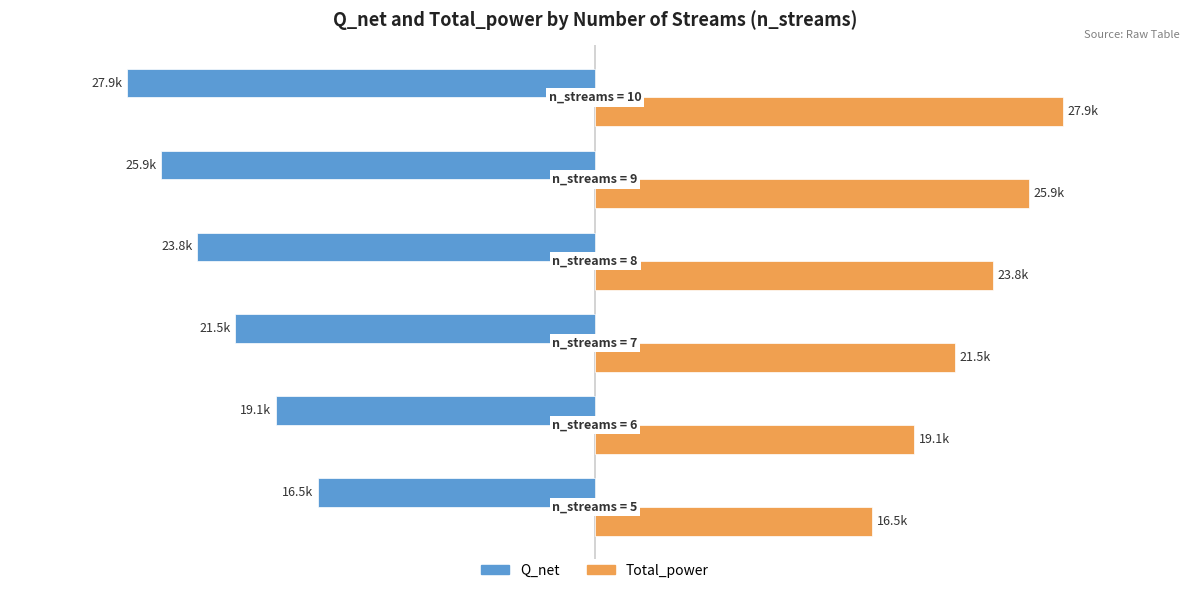

What are all the series names shown in the legend?

Q_net, Total_power